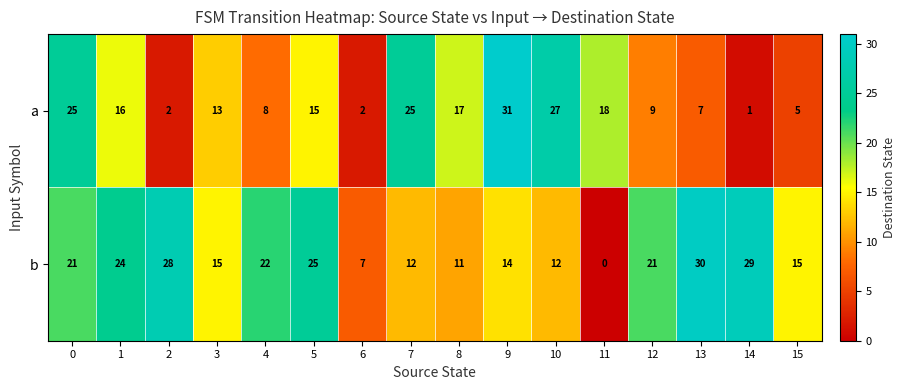

What is the difference between the second highest and minimum values in the b series?

29